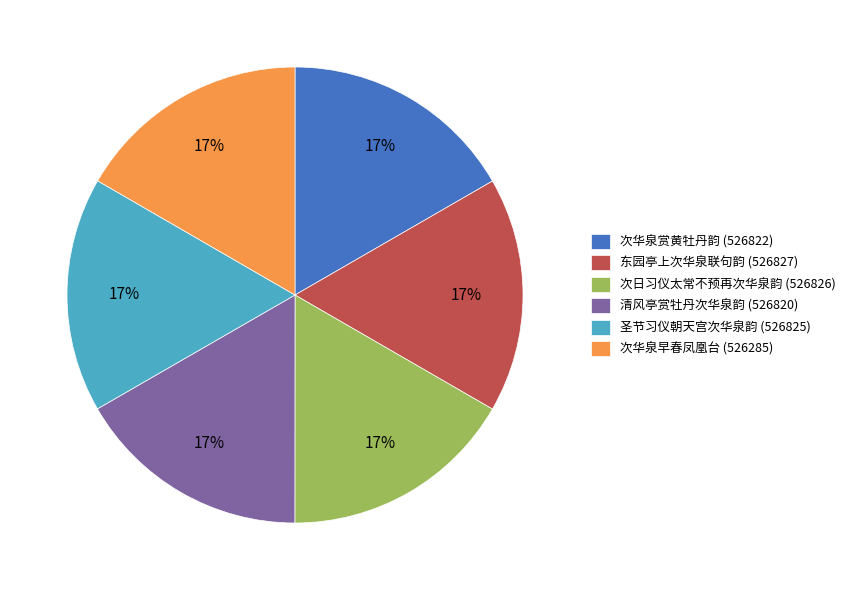

Does any single category account for the majority?

No